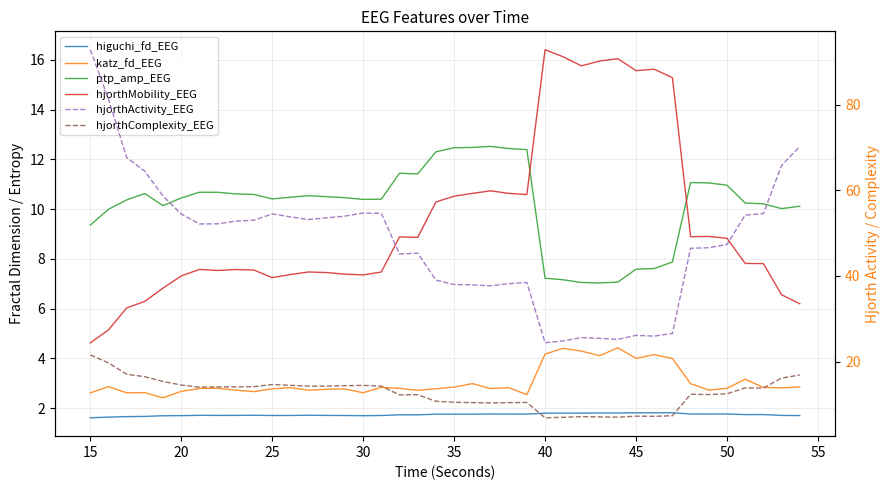

Which series has the widest spread of values?

hjorthActivity_EEG